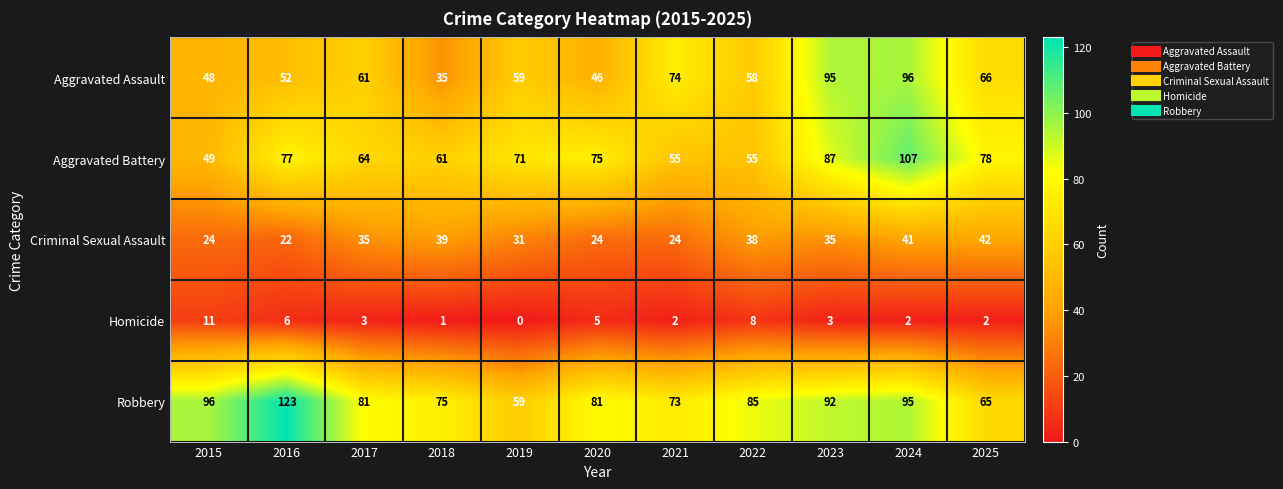

How many data points does each series have?

11